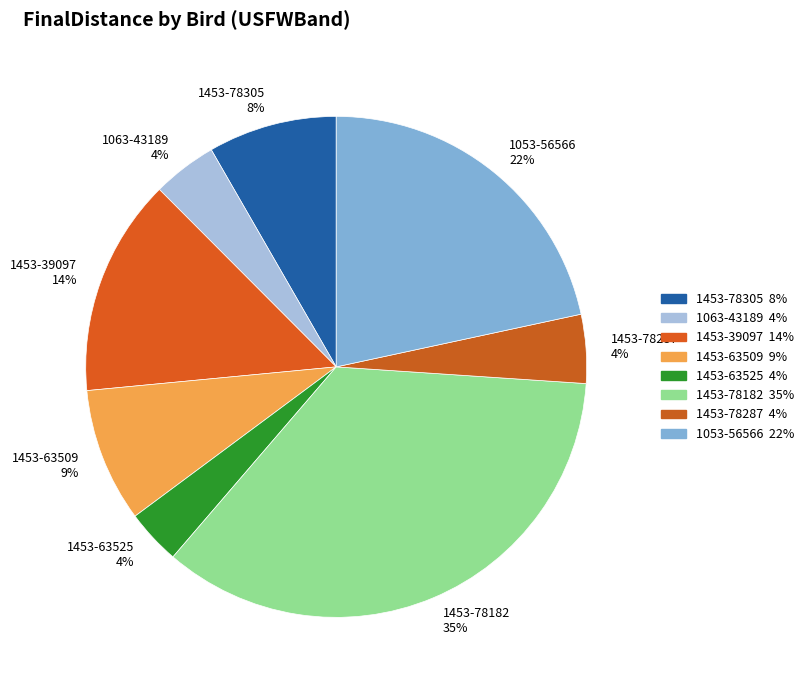

Is there any slice that represents more than half of the pie?

No